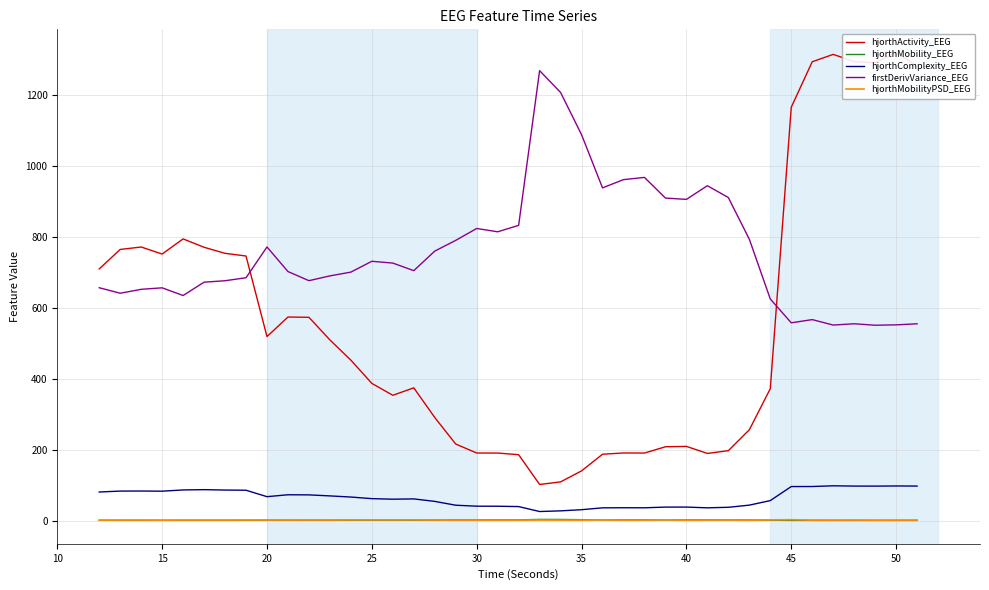

True or false: hjorthComplexity_EEG and firstDerivVariance_EEG cross at least once.

False